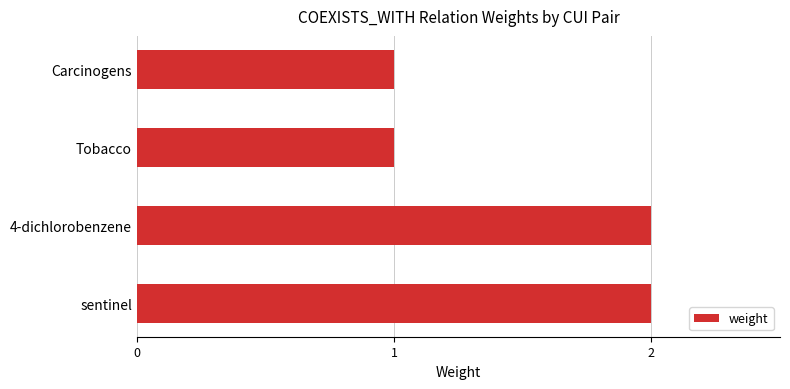

Which has a higher value, Tobacco or 4-dichlorobenzene?

4-dichlorobenzene